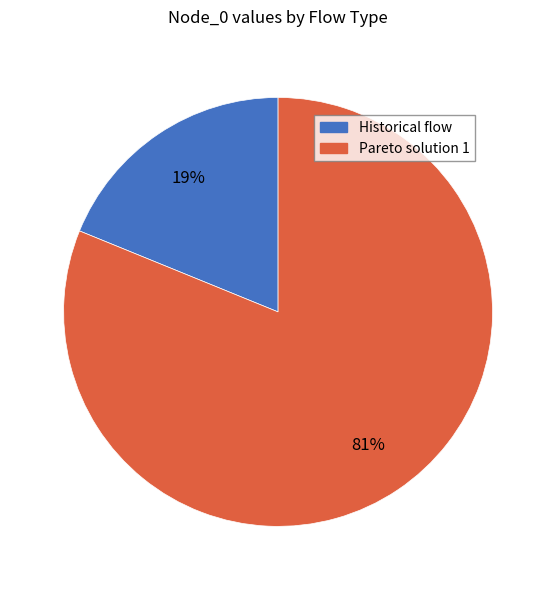

What percentage is the Historical flow slice, to the nearest percent?

19%